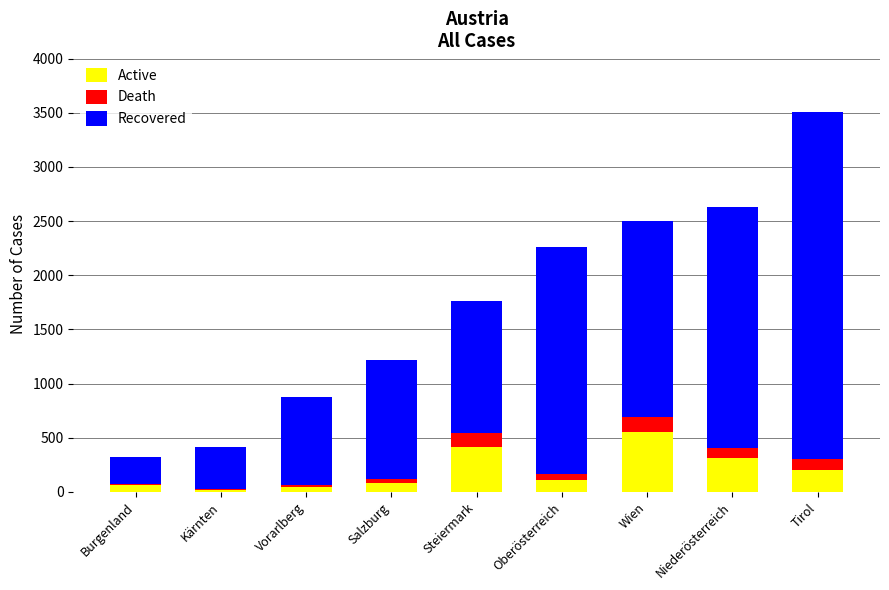

Are the bars horizontal?

No